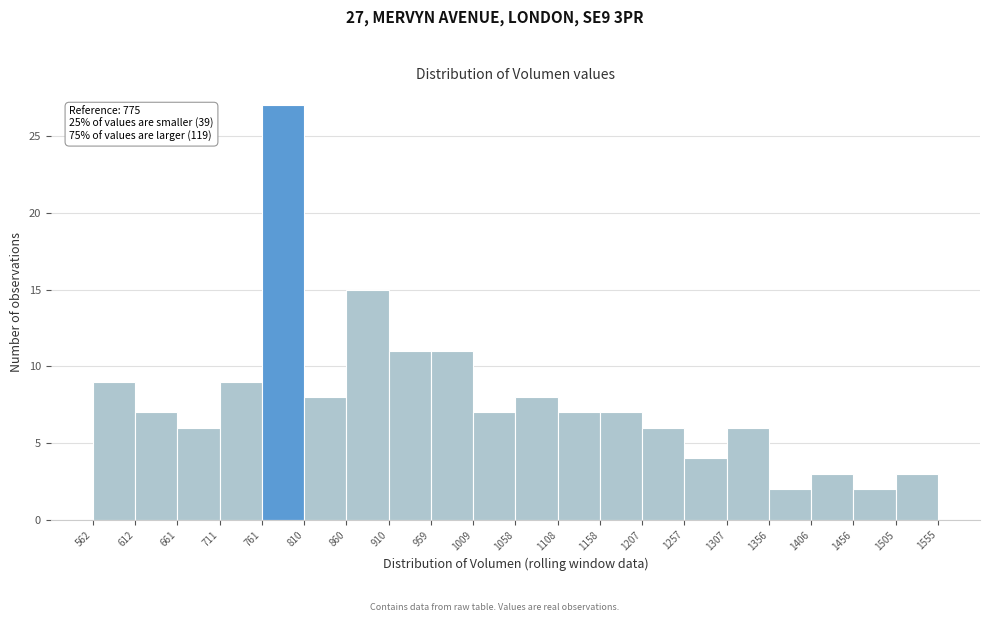

Over which range of the x-axis is the bar tallest?

761 to 810